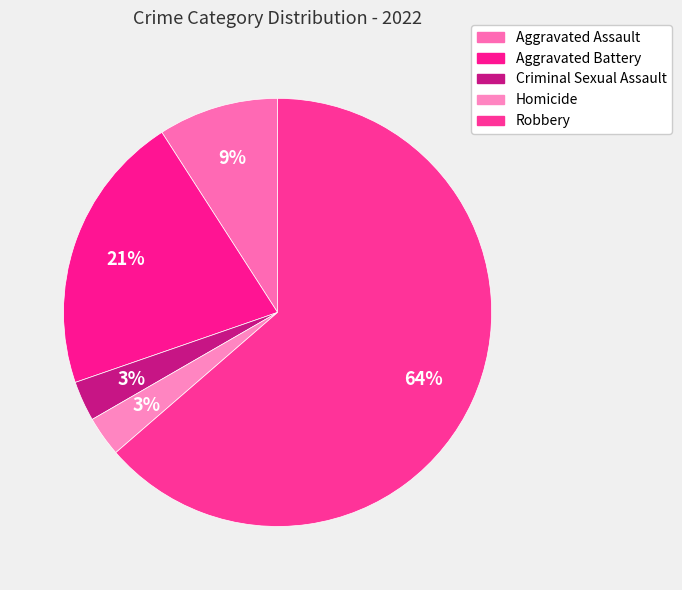

Count the number of slices in the pie.

5